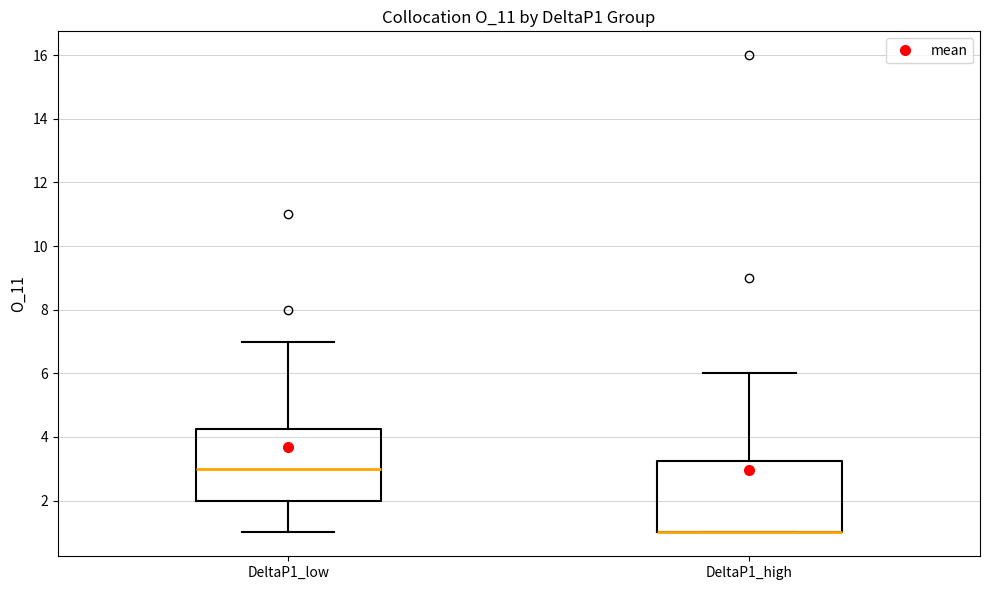

Reading left to right, transcribe this box plot: for each box, give where its median line is, the range the box spans, and where its two whiskers end, as read against the y-axis. The values are not printed on the chart, so give them approximately, as read against the axis.

DeltaP1_low: median 3.0, box 2.0 to 4.2, whiskers 1.0 to 7.0
DeltaP1_high: median 1.0 (drawn on the box's lower edge), box 1.0 to 3.2, whiskers 1.0 to 6.0